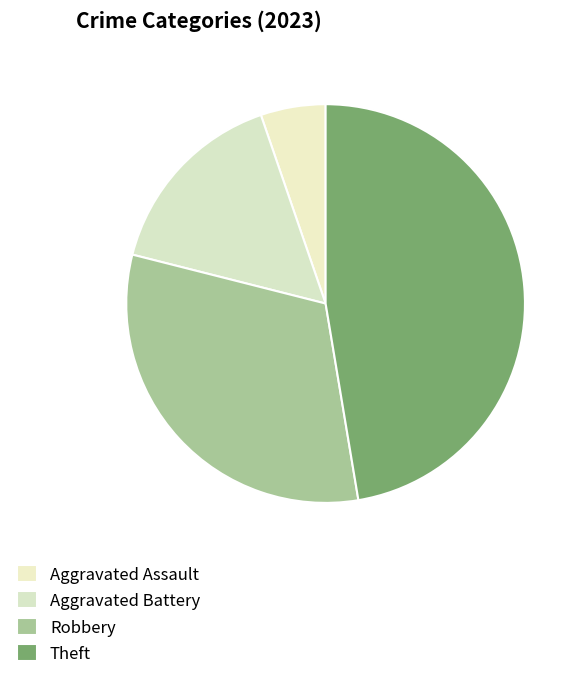

How many segments does this pie chart have?

4